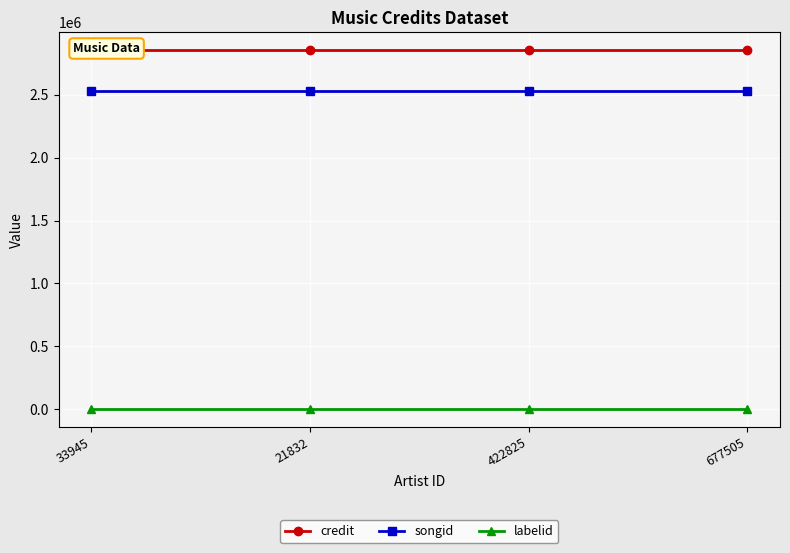

Rank the categories by labelid value from highest to lowest.

33945, 21832, 422825, 677505